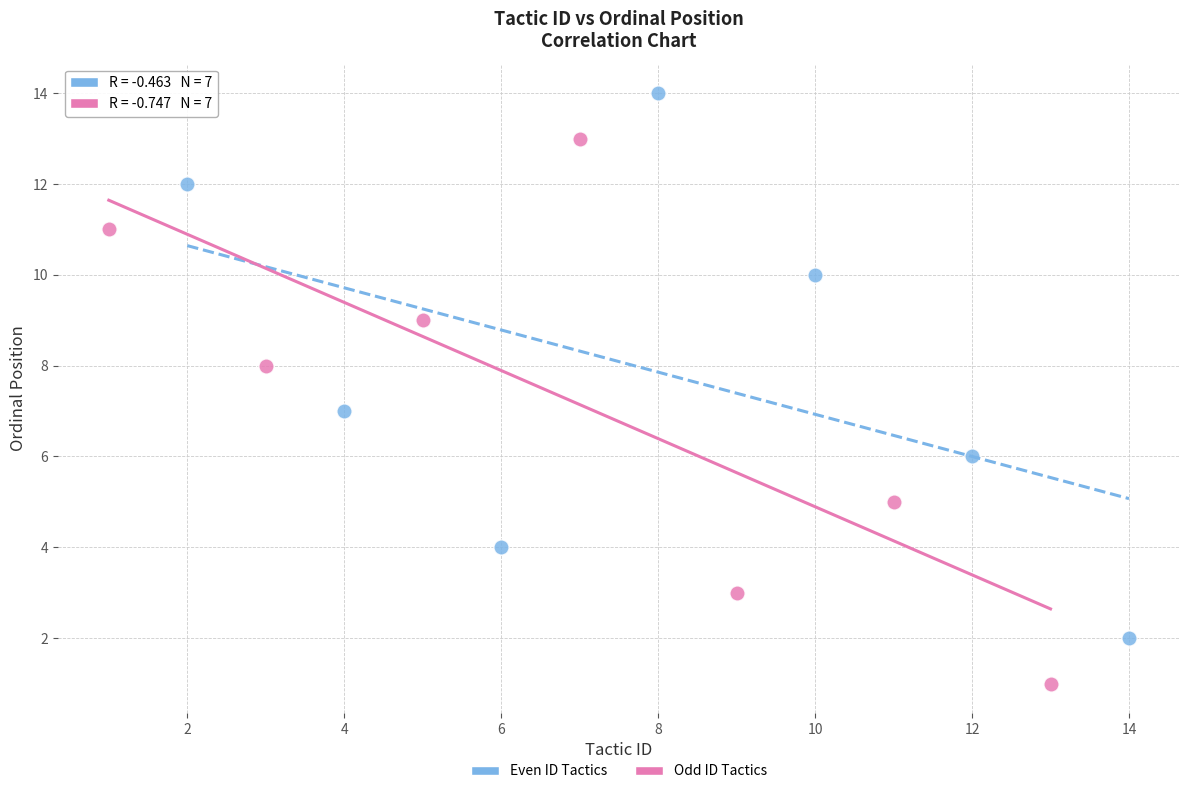

Which series contains the lowest Y value?

Odd ID Tactics